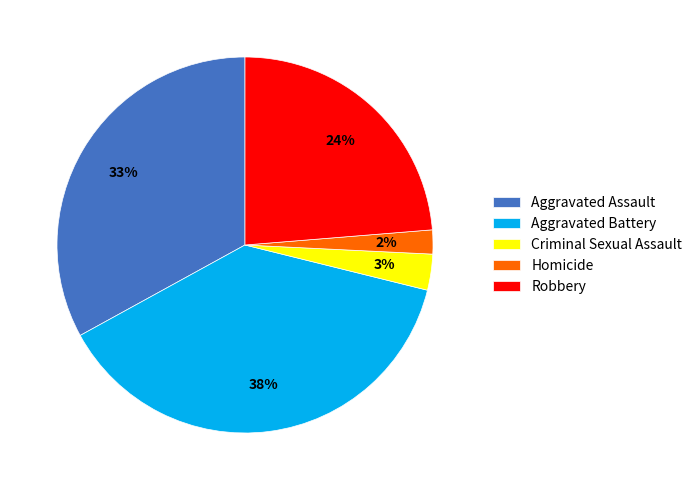

To the nearest percent, what is the combined percentage of Robbery and Aggravated Battery?

62%